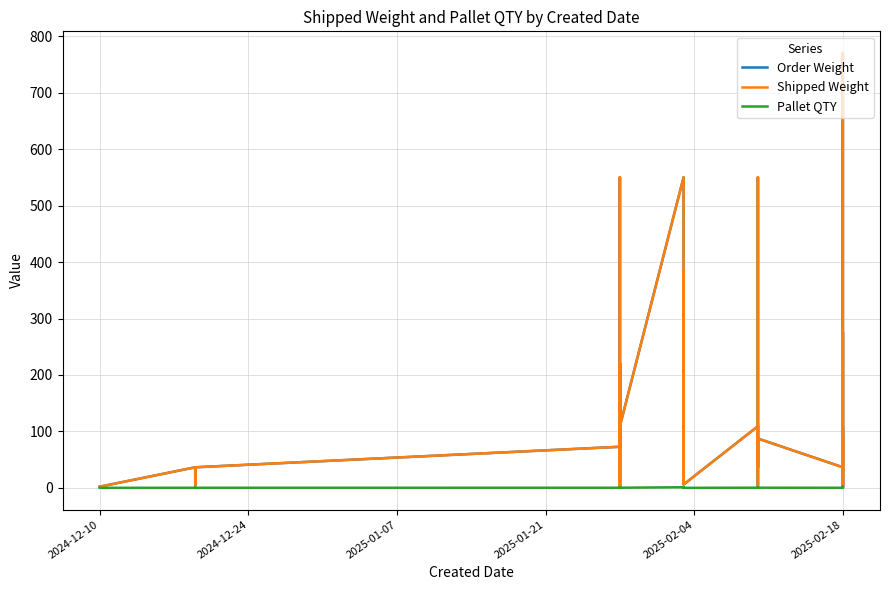

What is the sum of all Pallet QTY values?

10.3